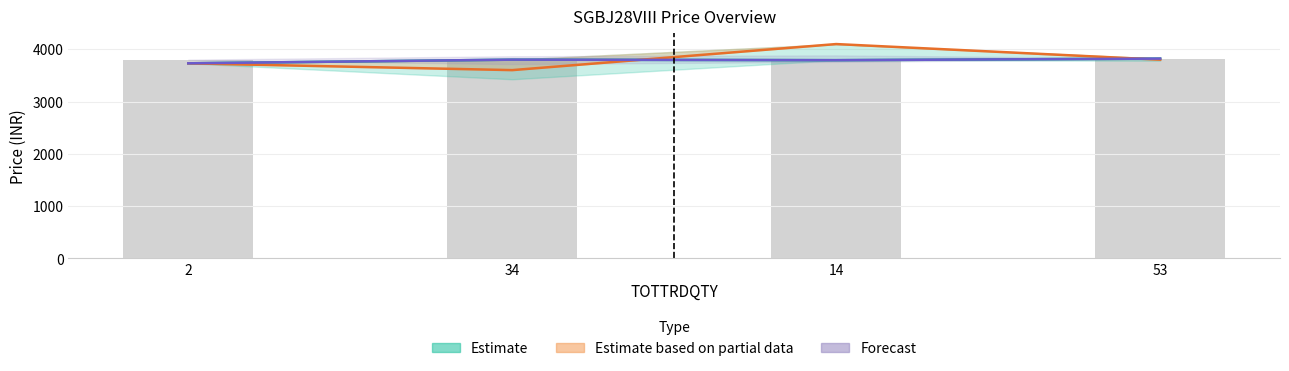

What position from the left is 53?

4